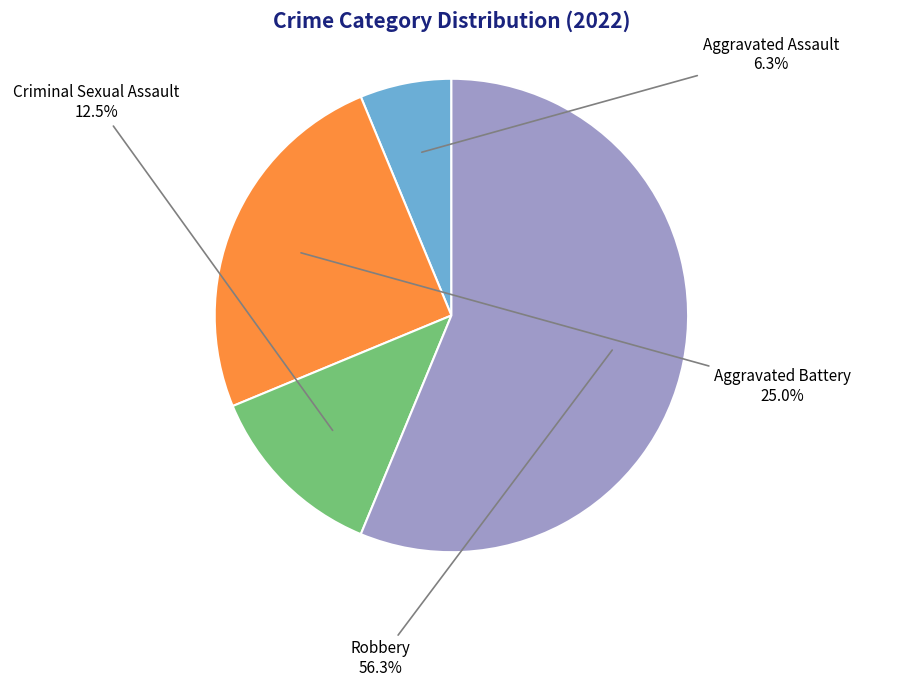

Which category has the biggest portion of the pie?

Robbery